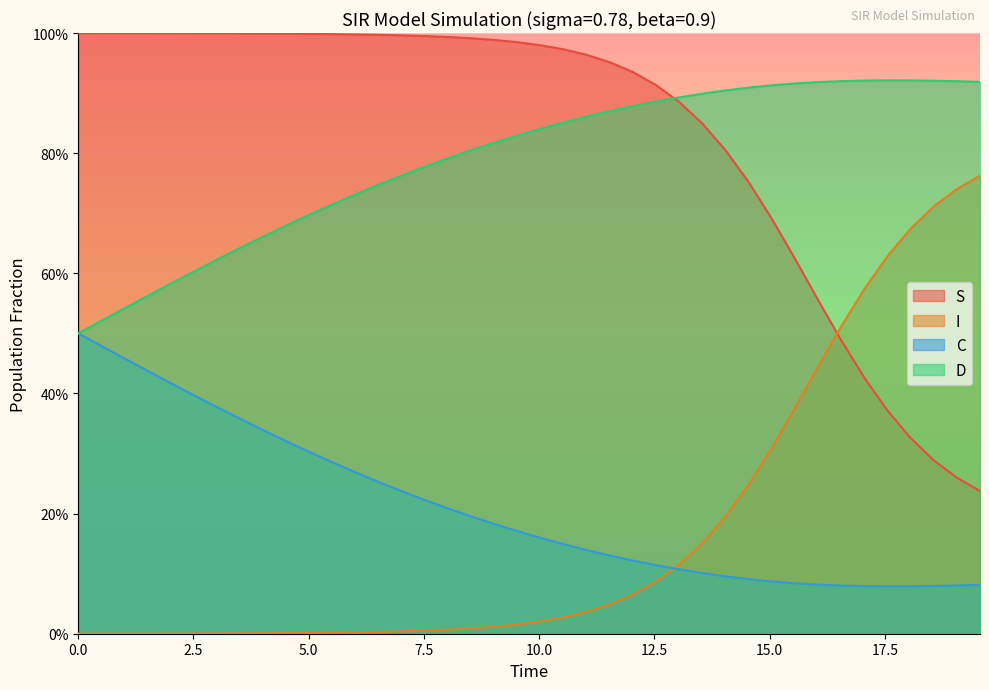

What are all the series names shown in the legend?

S, I, C, D